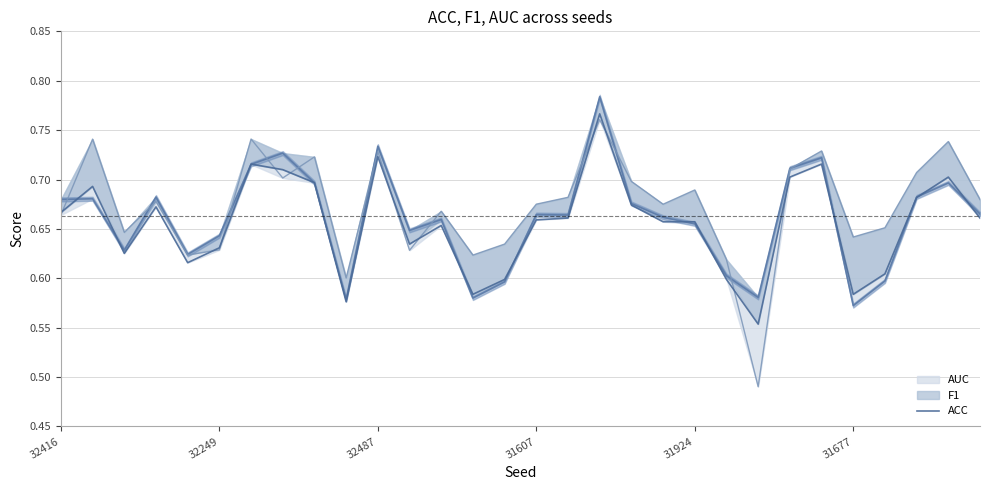

How many points are lower than both their immediate neighbors (excluding endpoints)?

7